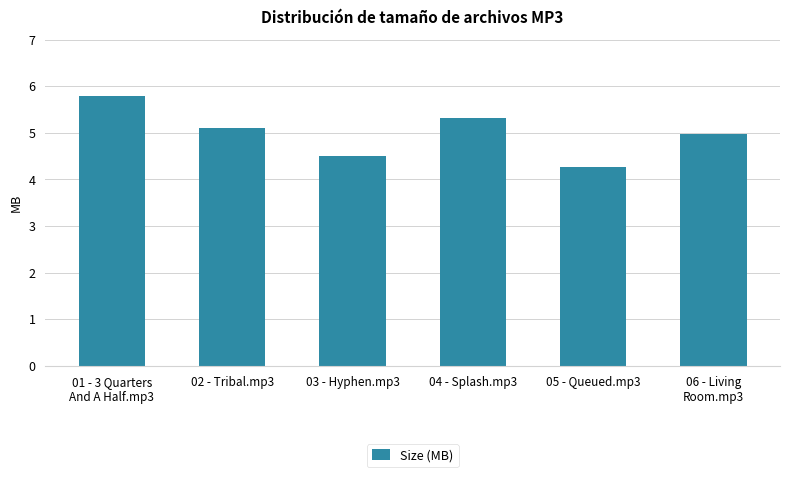

Count the number of data series in this chart.

1